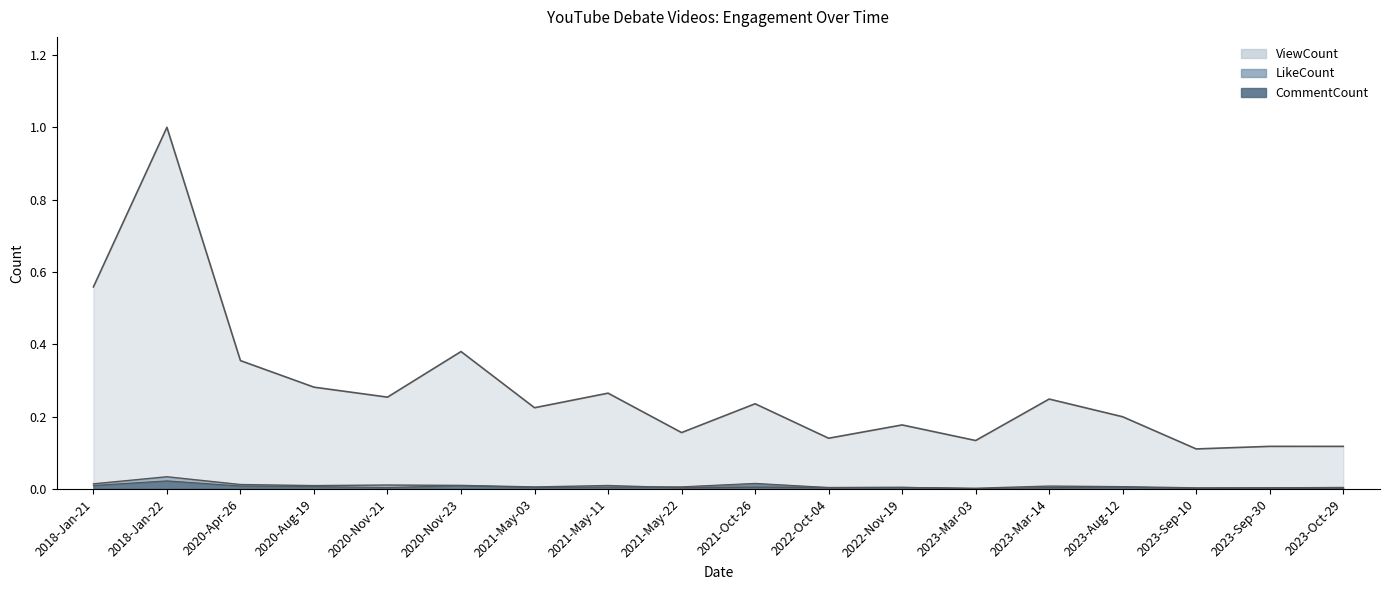

Where is the first local maximum for LikeCount?

2018-Jan-22